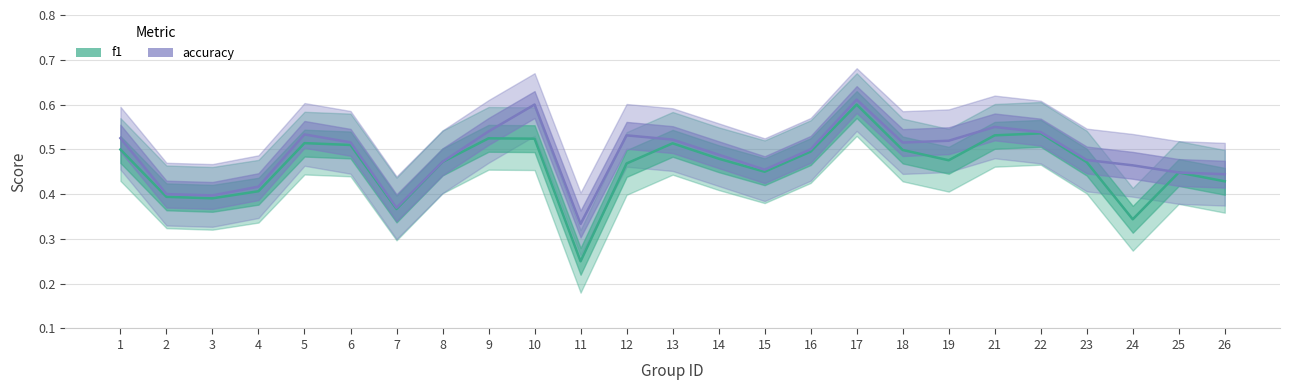

Rank the series by their maximum value, from highest to lowest.

accuracy, f1